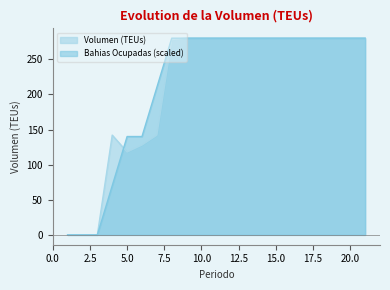

What is the difference between the Volumen (TEUs) values at 5 and 2?

118